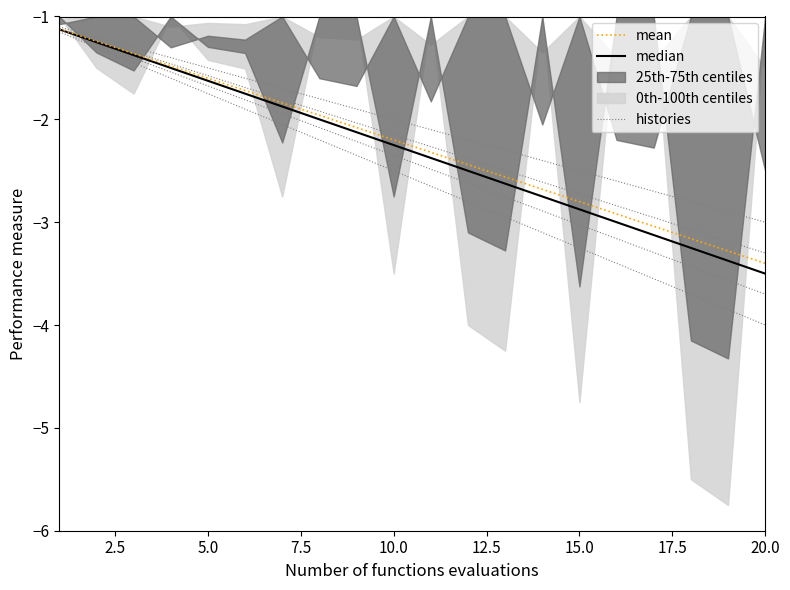

How many lines are shown in the chart?

3